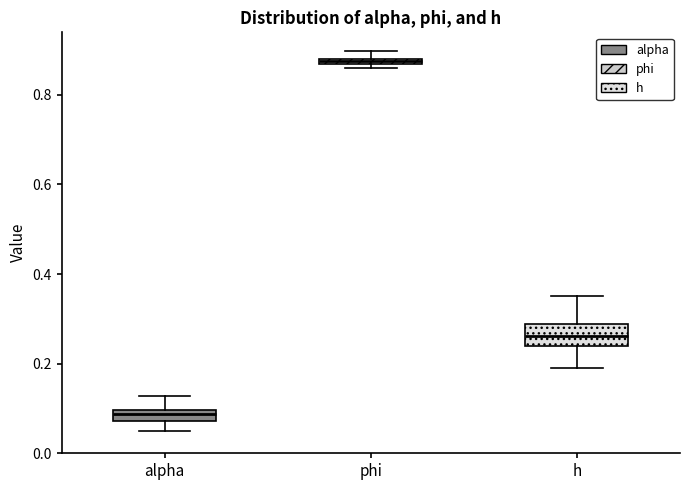

Which box has the lowest median line?

alpha